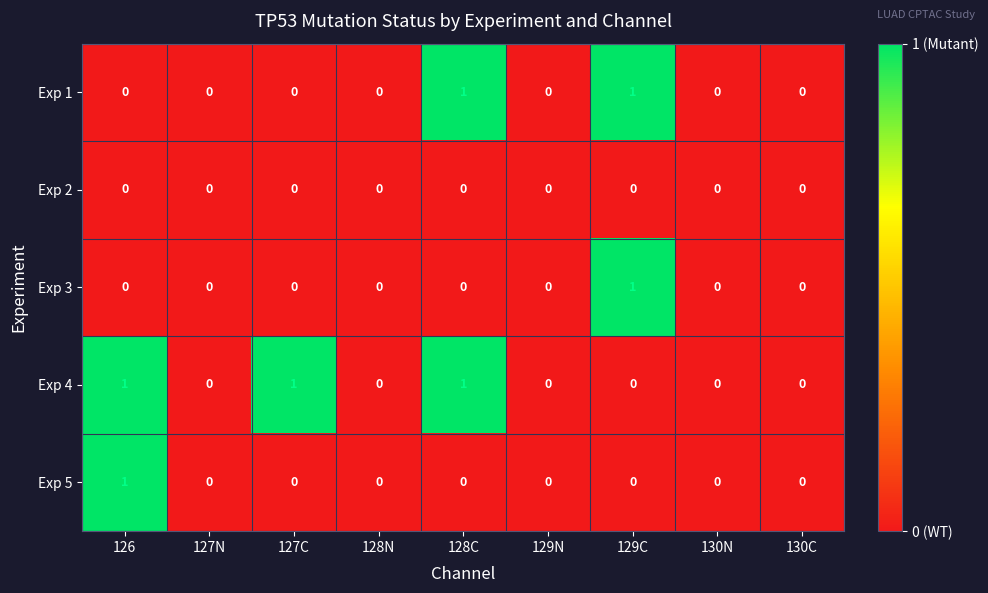

How many Exp 5 values are between 0 and 1?

9